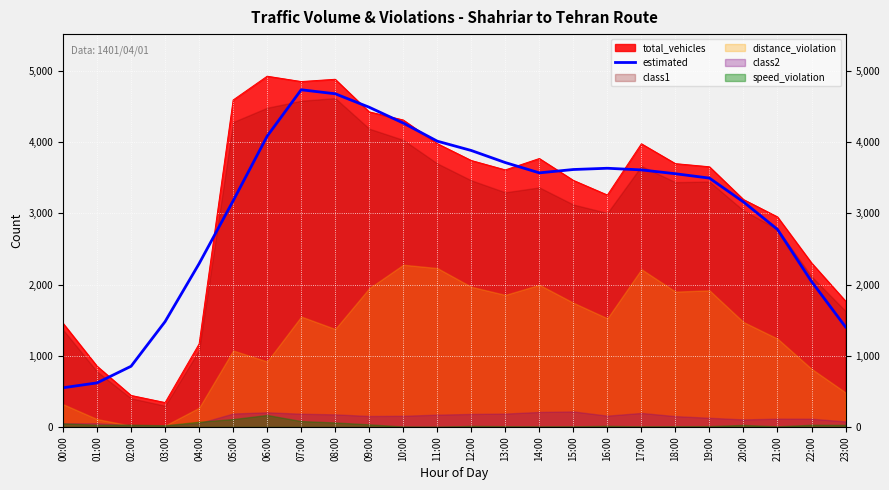

Reading left to right, list all the values displayed in this chart.

00:00=550.8	01:00=619.4	02:00=852.8	03:00=1480.0	04:00=2294.6	05:00=3176.4	06:00=4084.6	07:00=4736.4	08:00=4680.2	09:00=4490.8	10:00=4269.0	11:00=4014.4	12:00=3883.4	13:00=3713.8	14:00=3569.4	15:00=3616.4	16:00=3634.0	17:00=3610.8	18:00=3557.0	19:00=3495.6	20:00=3161.0	21:00=2775.0	22:00=2044.0	23:00=1405.0